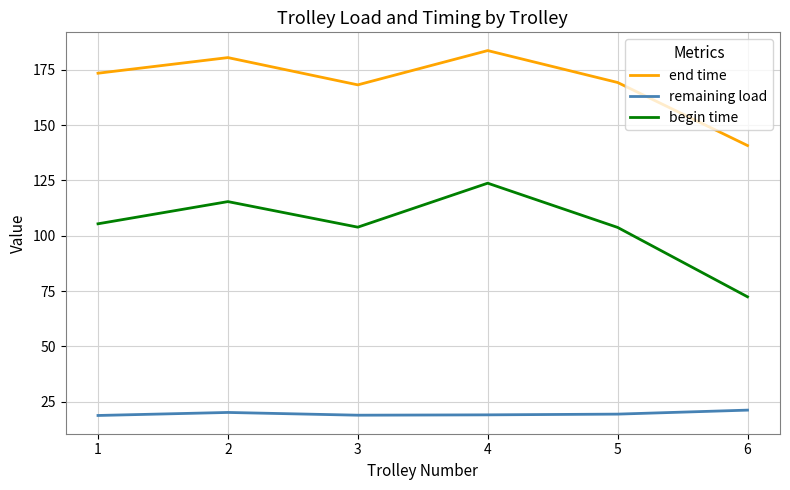

What is the difference between the second highest and minimum values in the end time series?

39.7